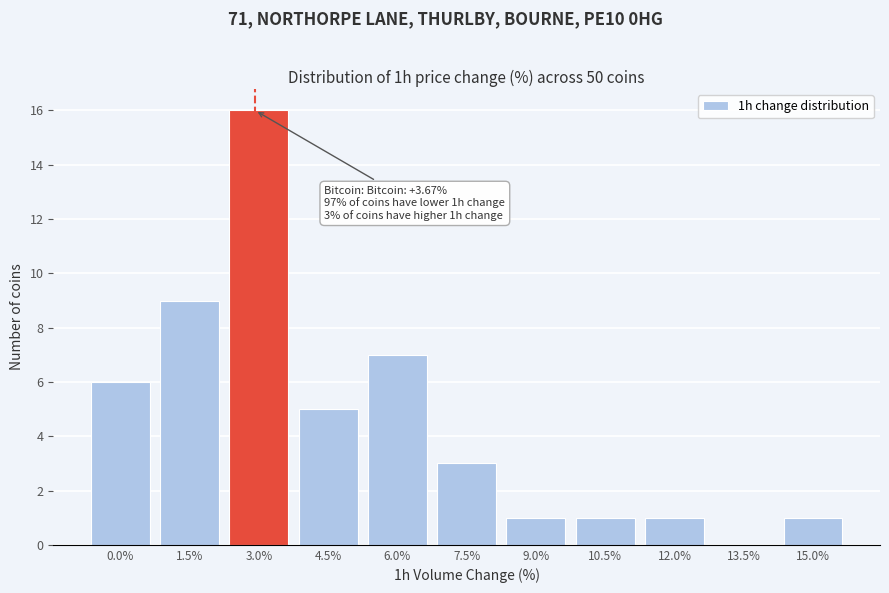

Reading left to right, extract all data points from this chart.

0.0%=6	1.5%=9	3.0%=16	4.5%=5	6.0%=7	7.5%=3	9.0%=1	10.5%=1	12.0%=1	13.5%=0	15.0%=1